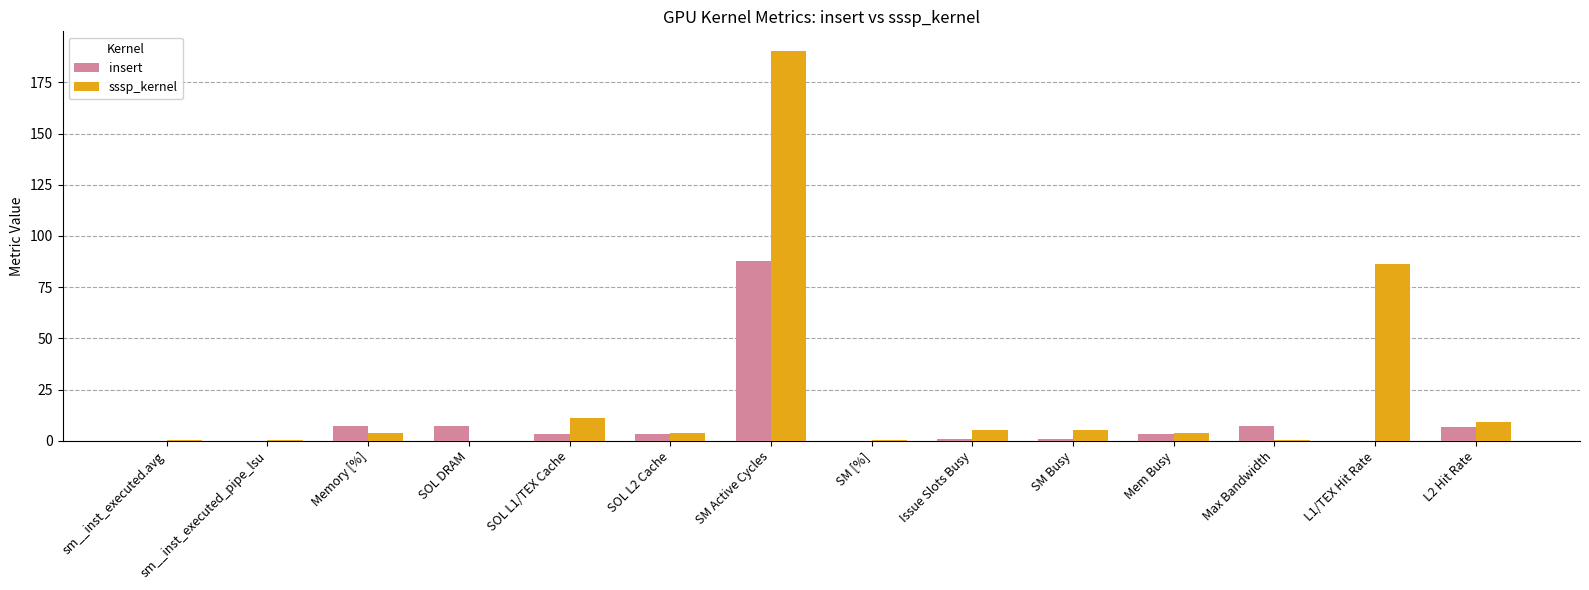

How many distinct data groups are displayed?

2